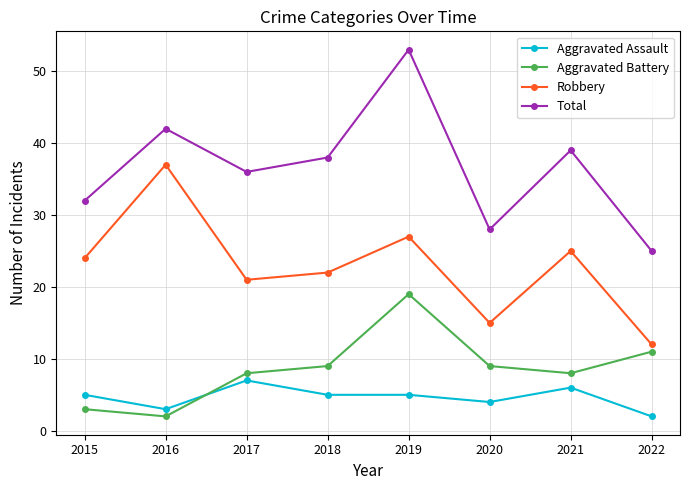

True or false: Total and Aggravated Battery cross at least once.

False